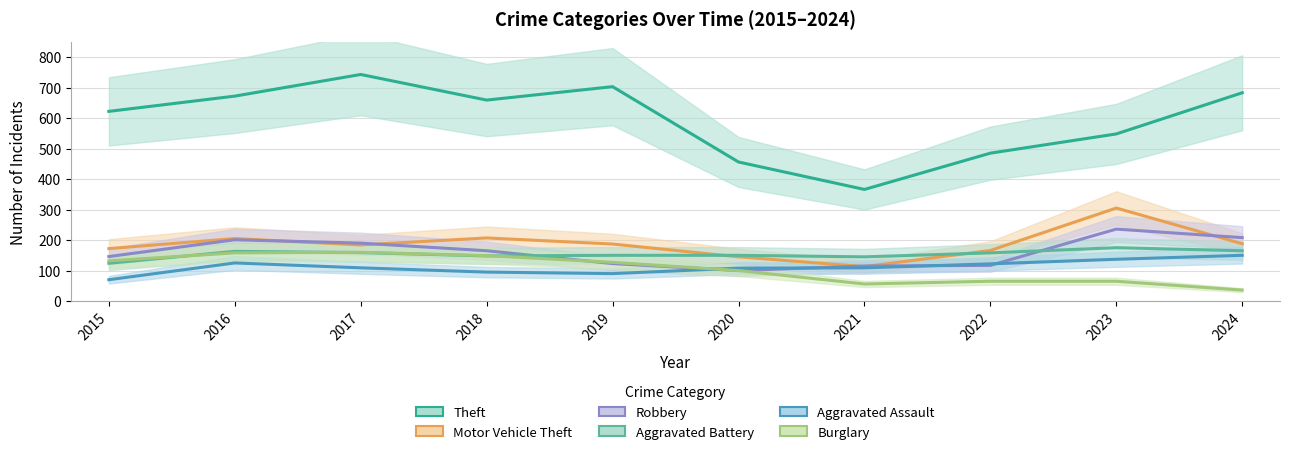

Where is the first local maximum for Aggravated Battery?

2016